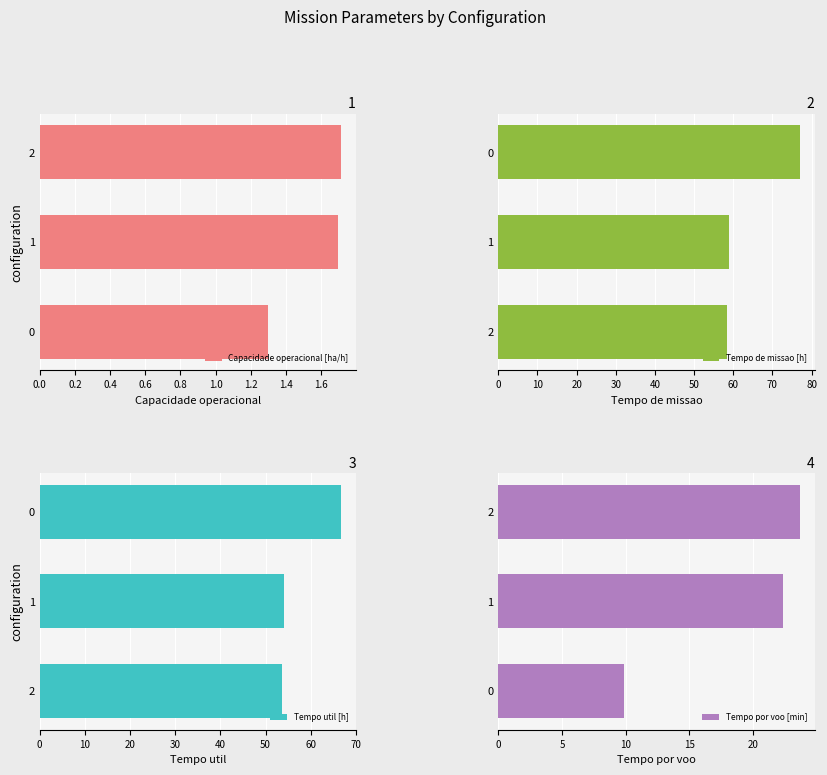

What is the difference between the Tempo util [h] values at 2 and 0?

13.0